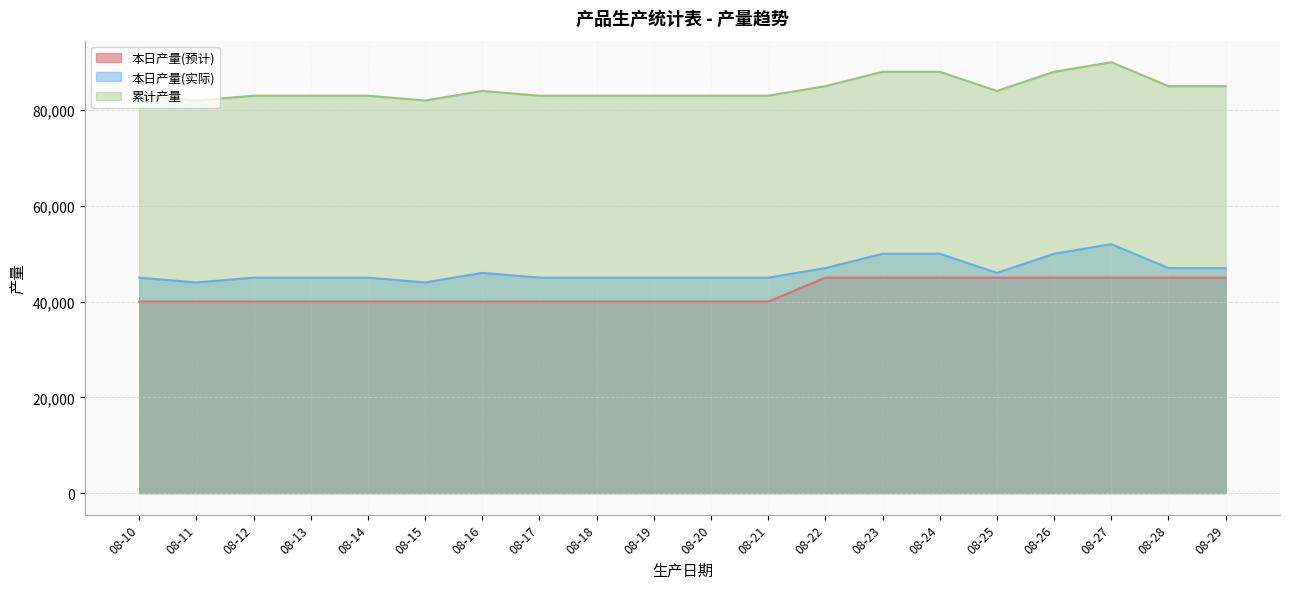

What is the average value of the 本日产量(实际) series?

46400